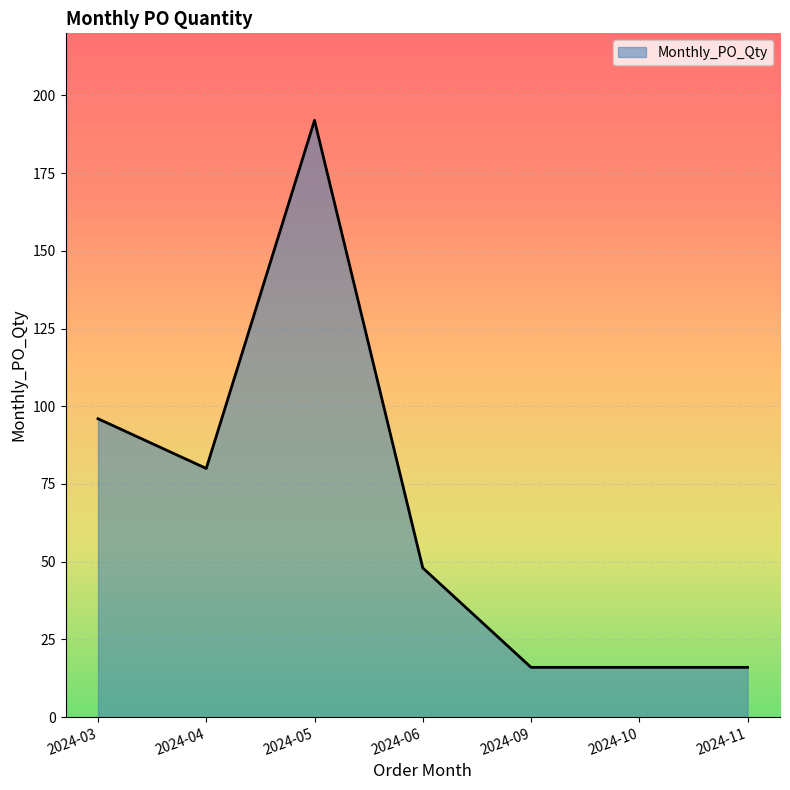

What value does the data have at 2024-03?

96